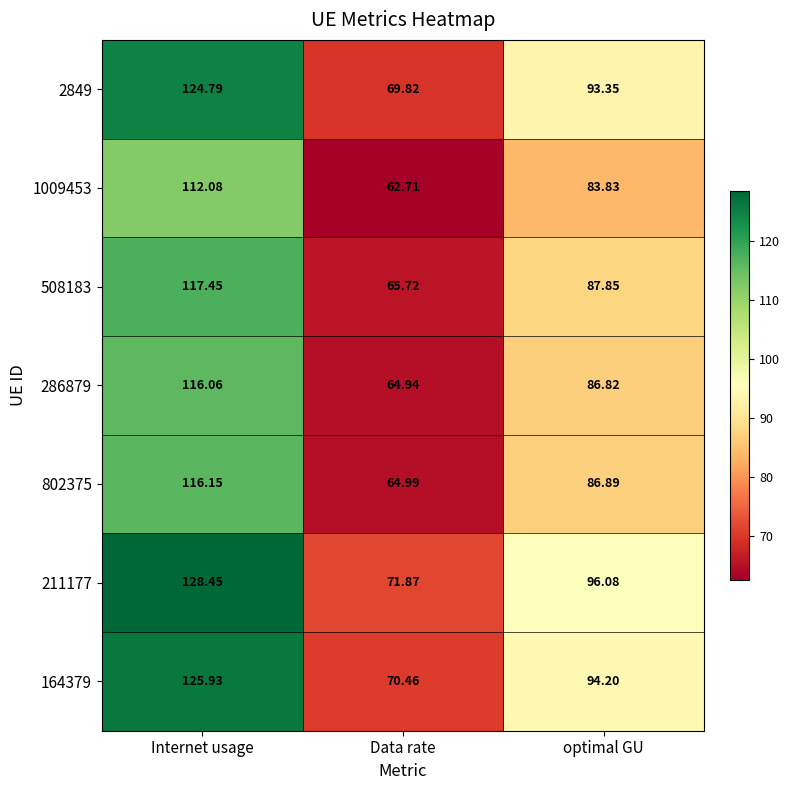

Rank the categories by 286879 value from lowest to highest.

Data rate, optimal GU, Internet usage